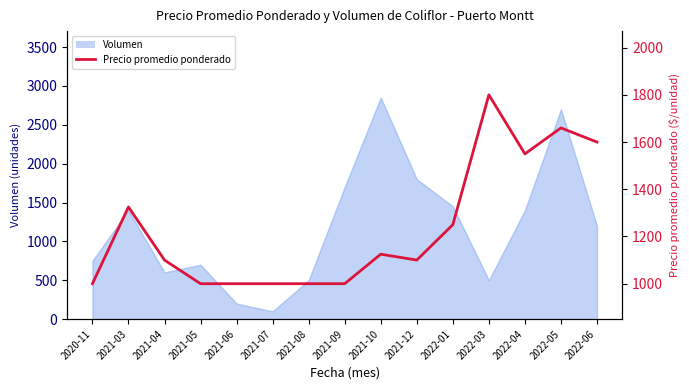

Does the chart display data point markers on the line(s)?

No